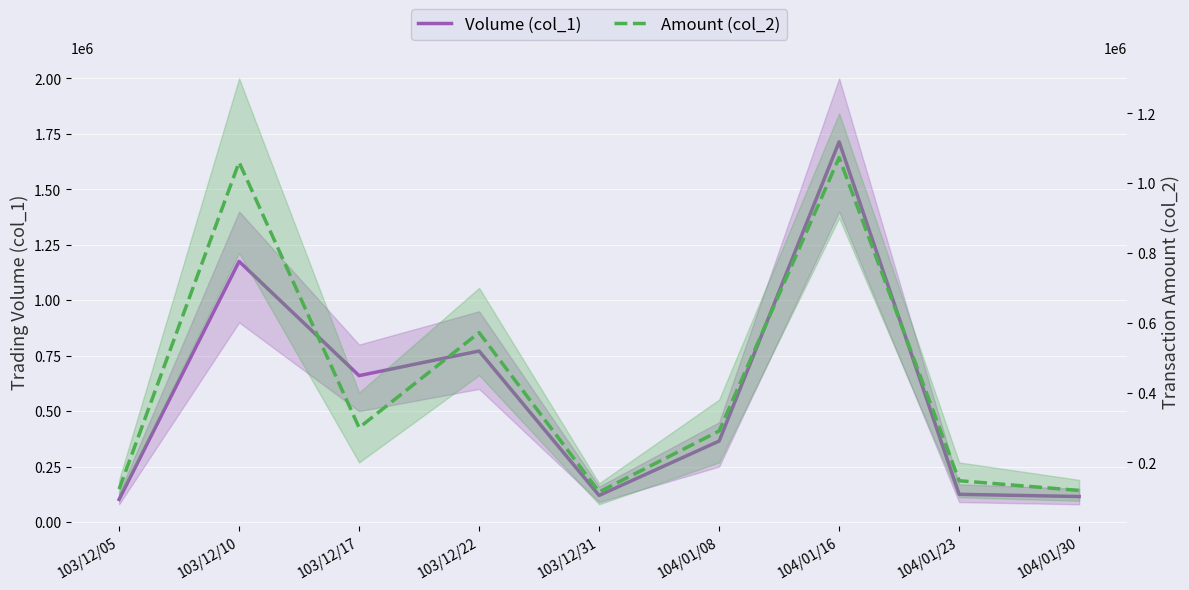

Is the value of Volume (col_1) at 103/12/31 greater than the value of Amount (col_2) at 103/12/10?

No